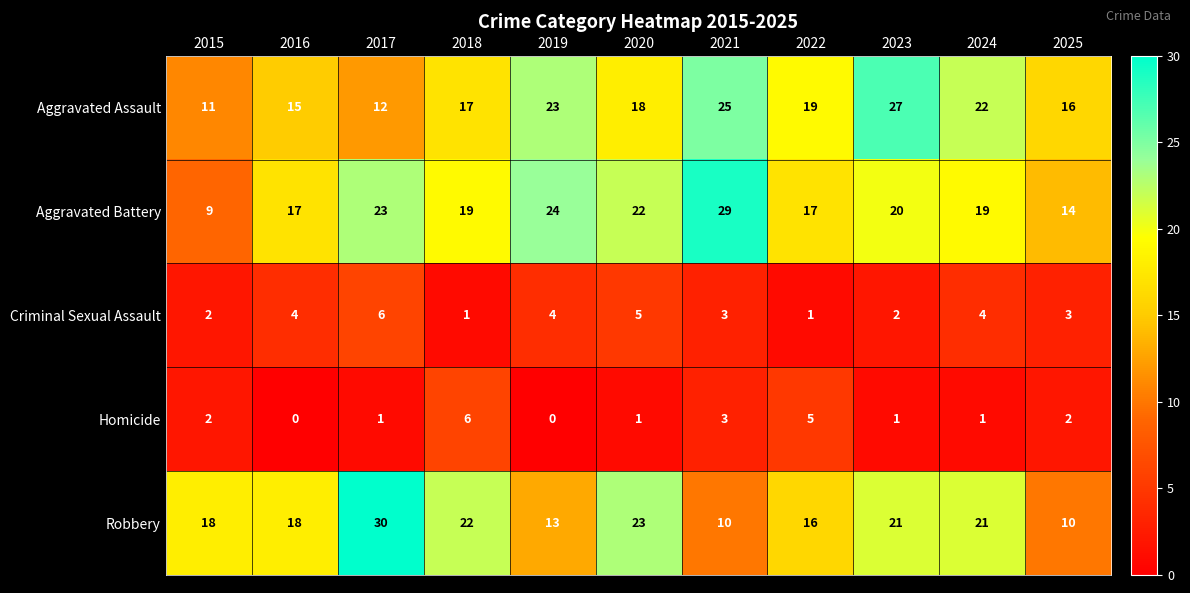

What is the maximum value shown in the chart?

30